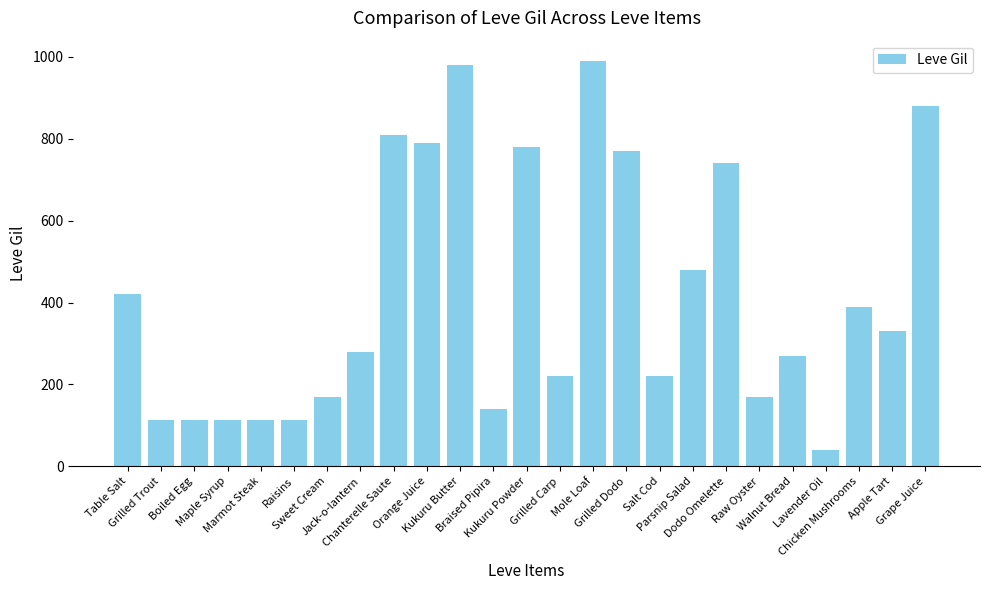

What is the greatest value displayed?

990